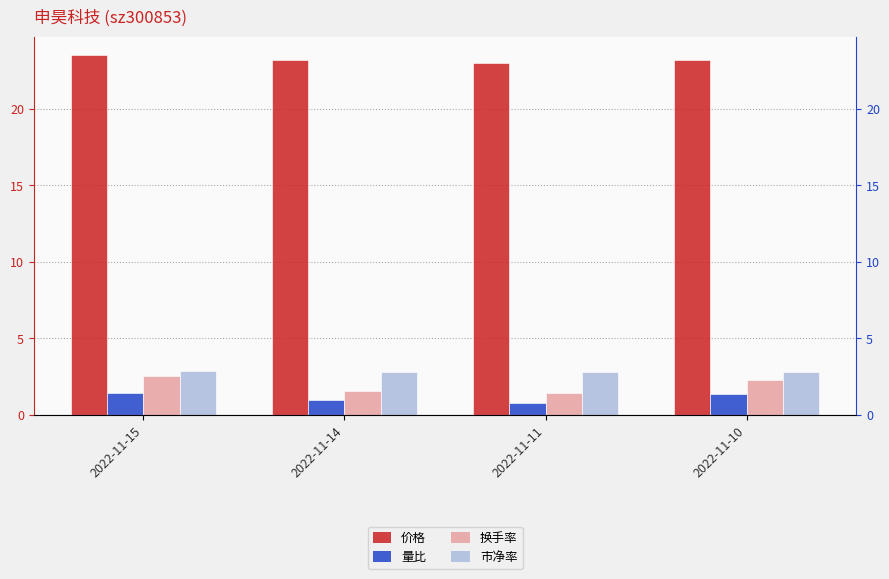

Reading right to left, list all the values displayed in this chart.

价格: 2022-11-10=23.2	2022-11-11=23.0	2022-11-14=23.2	2022-11-15=23.6
量比: 2022-11-10=1.3	2022-11-11=0.8	2022-11-14=0.9	2022-11-15=1.4
换手率: 2022-11-10=2.2	2022-11-11=1.4	2022-11-14=1.6	2022-11-15=2.6
市净率: 2022-11-10=2.8	2022-11-11=2.8	2022-11-14=2.8	2022-11-15=2.9